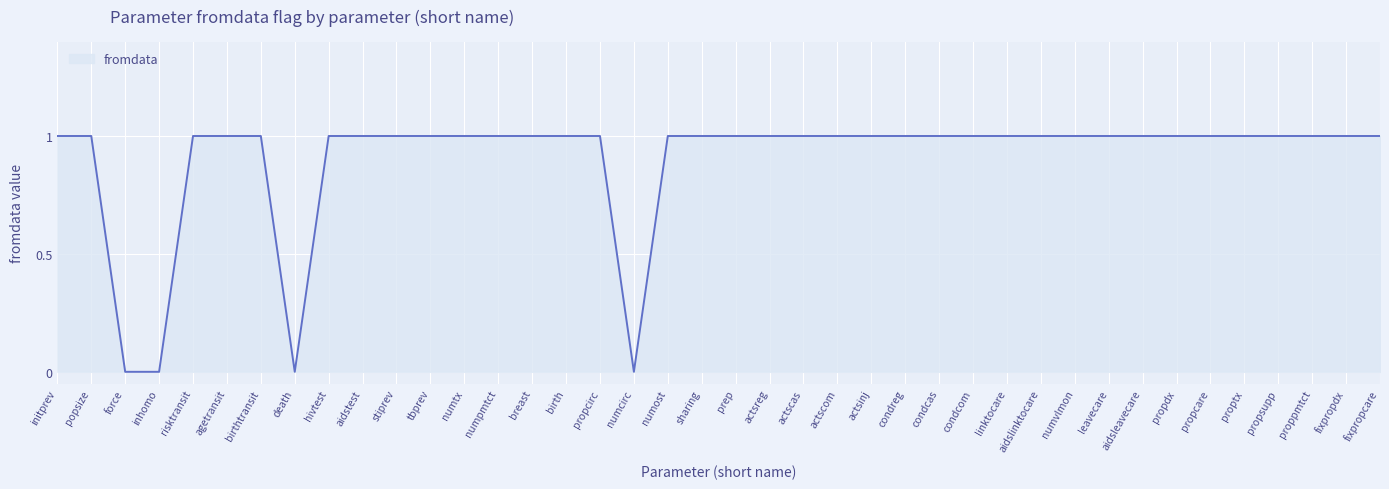

What is the sum of all values?

36